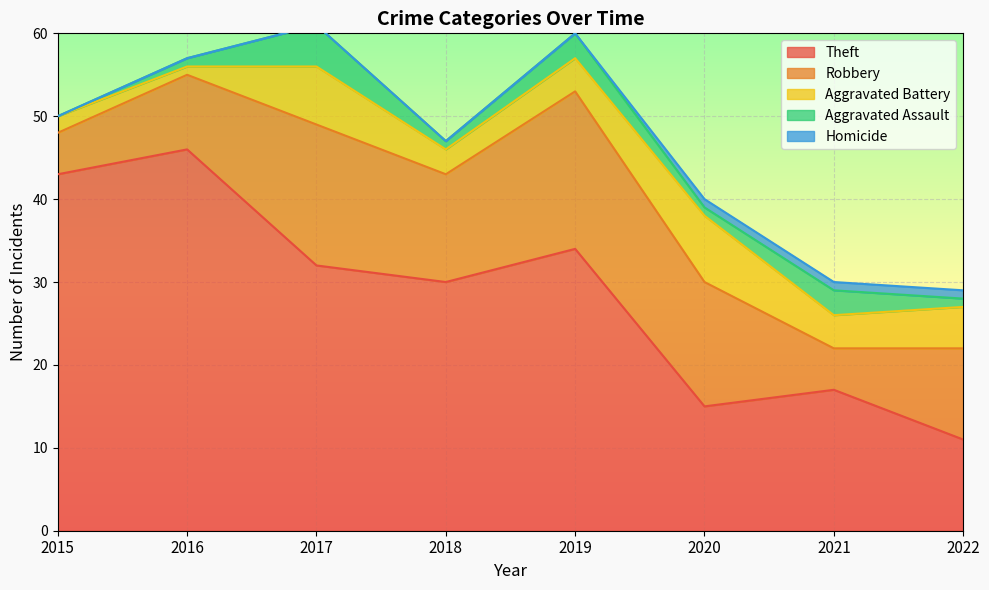

Rank the series at 2018 from lowest to highest value.

Homicide, Aggravated Assault, Aggravated Battery, Robbery, Theft